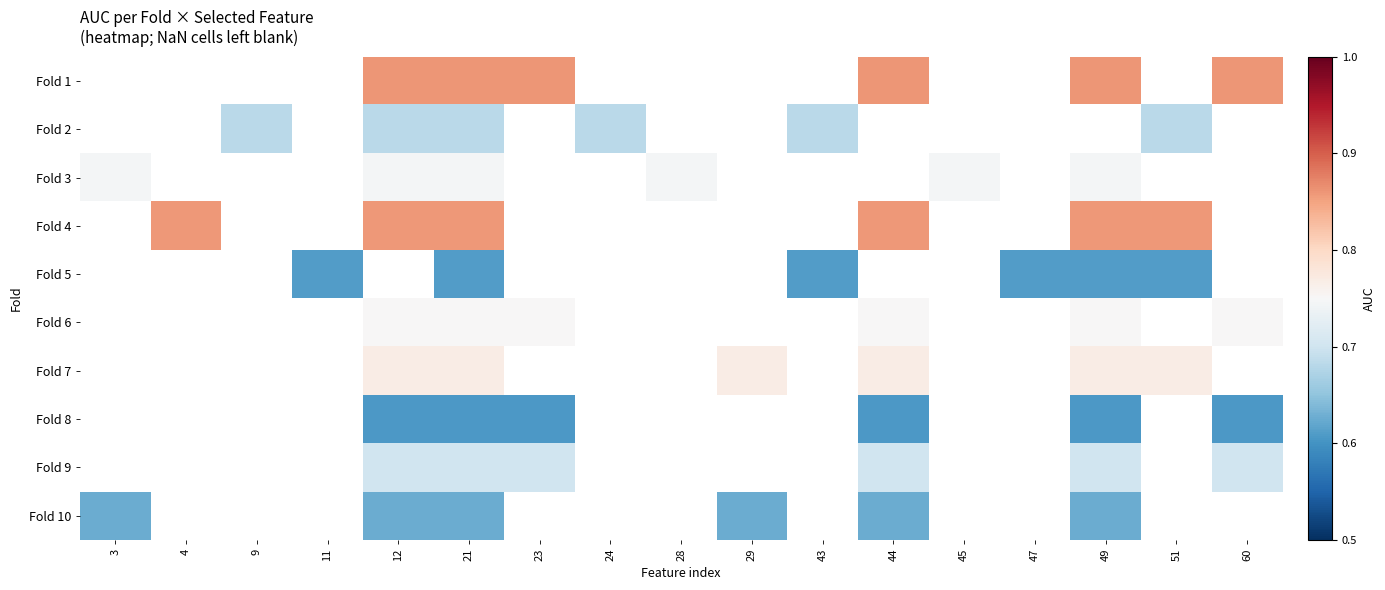

Read the Fold 7 value at 29.

0.8